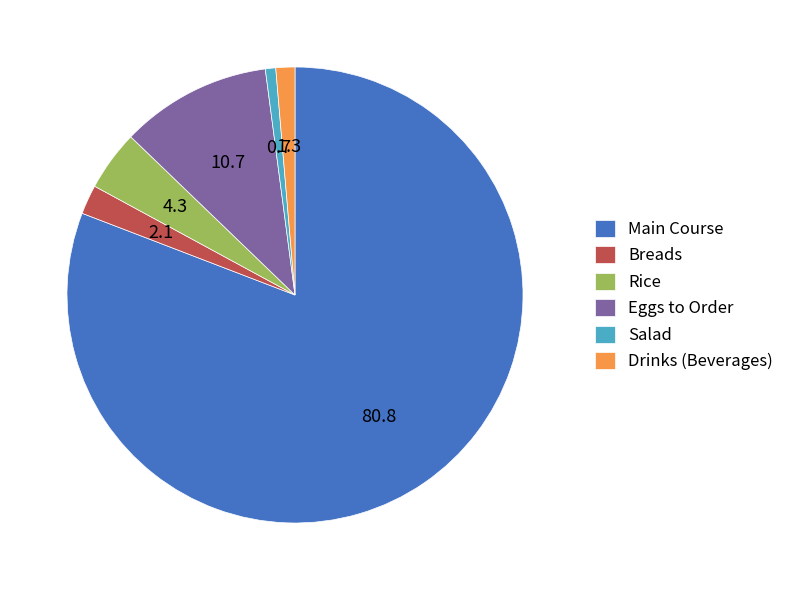

Rank the categories by value from lowest to highest.

Salad, Drinks (Beverages), Breads, Rice, Eggs to Order, Main Course